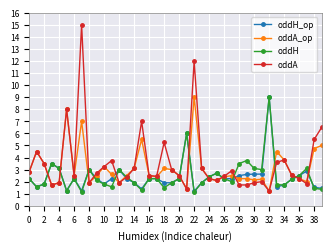

What is the maximum value shown in the chart?

15.0